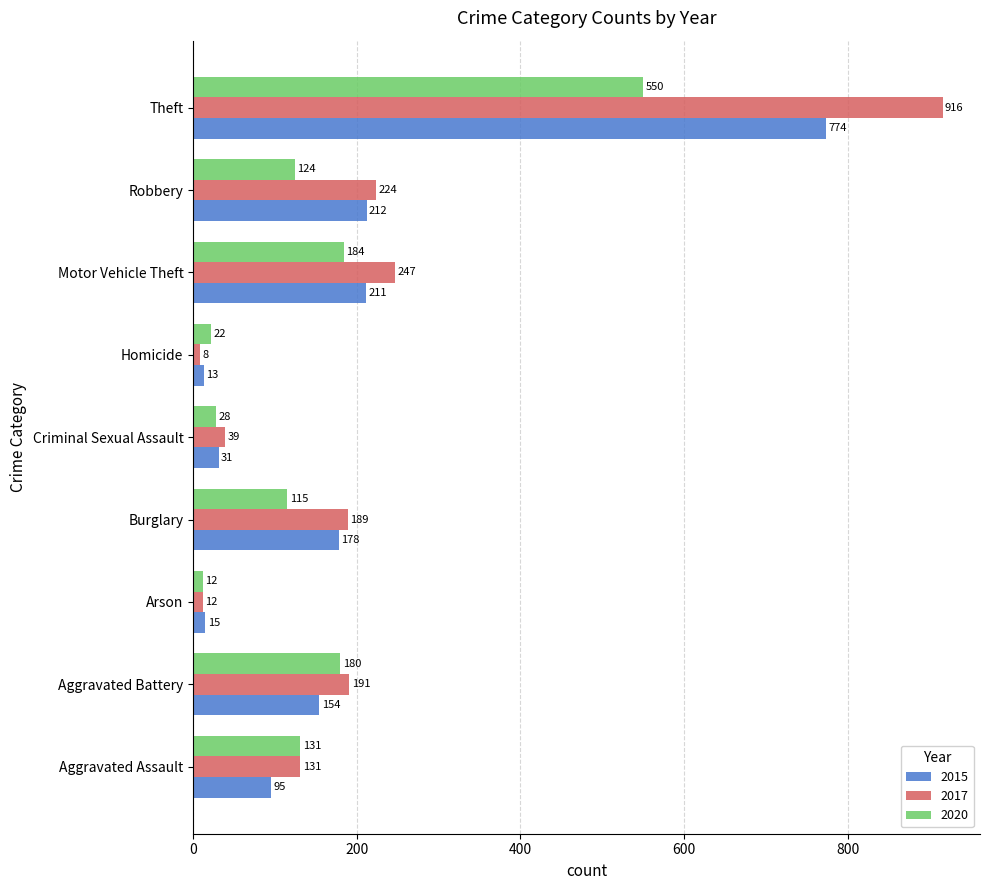

Between Aggravated Assault and Homicide, which series saw the biggest shift?

2017